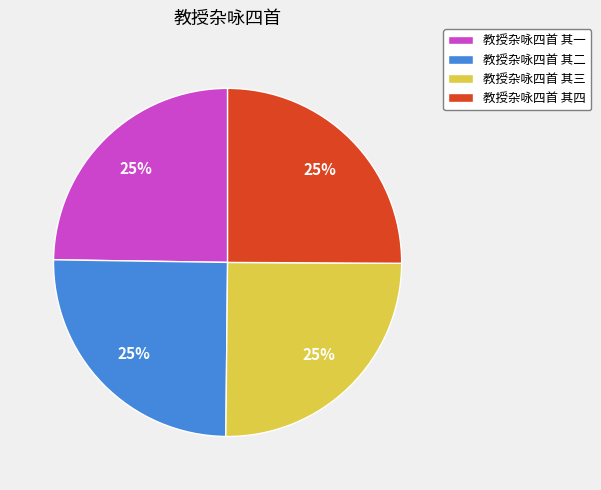

What is the ratio of the value at 教授杂咏四首 其三 to the value at 教授杂咏四首 其二?

1.0